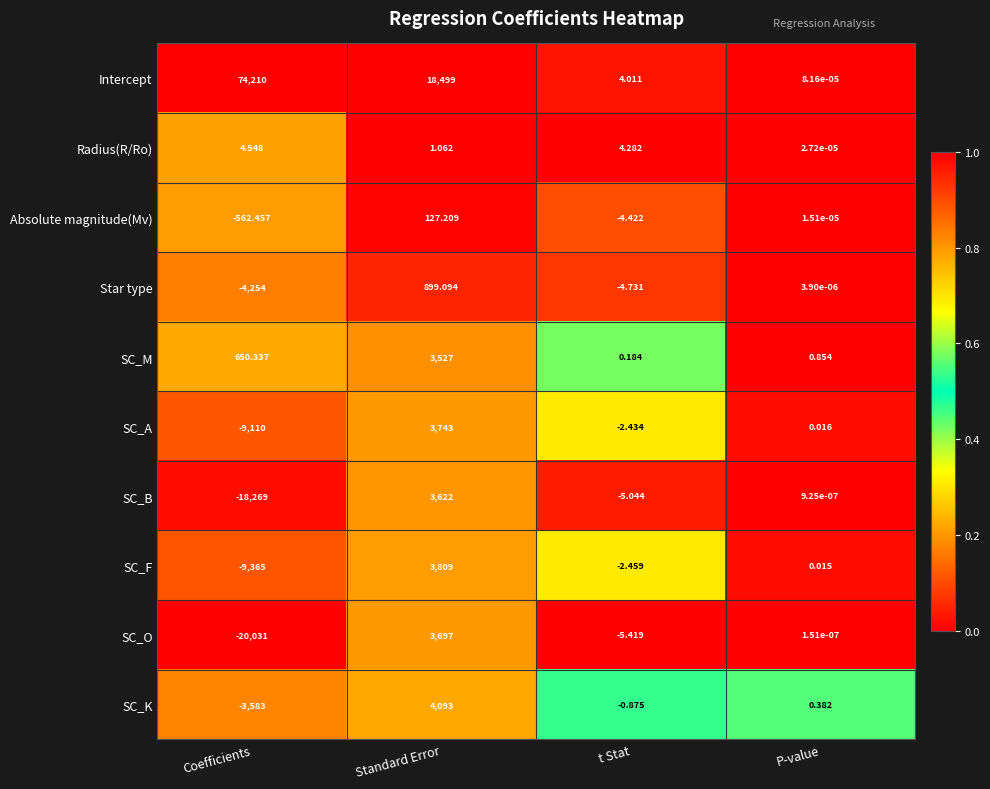

Where is Absolute magnitude(Mv) nearest to the value -217?

t Stat